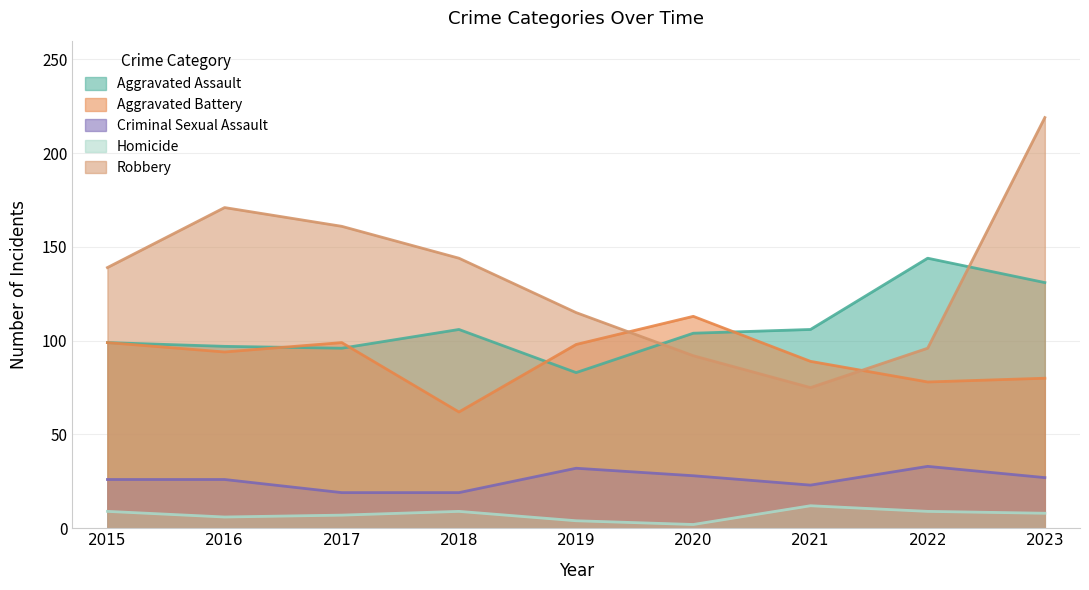

Which category has the highest value across all series?

2023